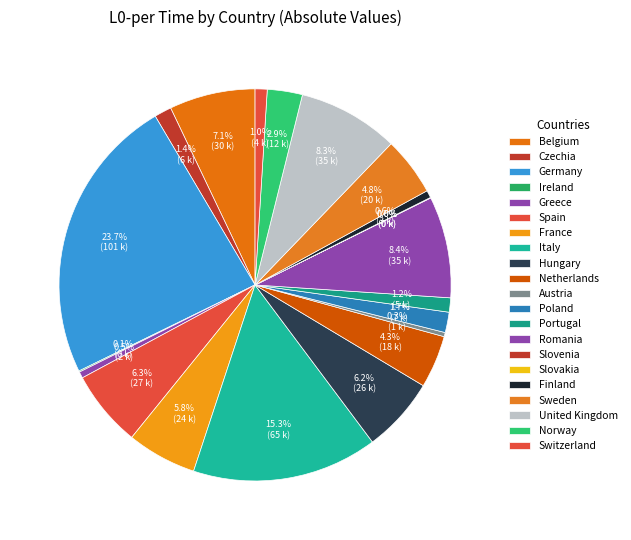

Is it true that Poland is 1% of the pie?

False